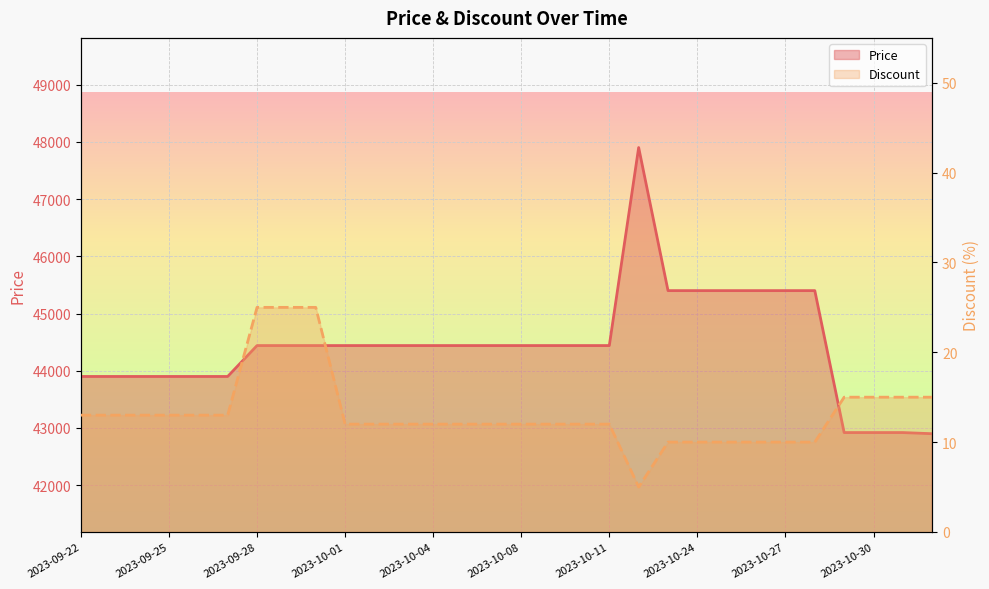

Which category has the lowest value across all series?

2023-10-22